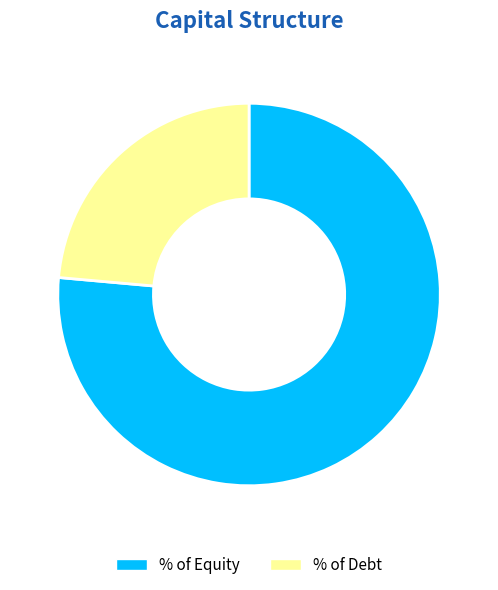

Does % of Debt account for over 50% of the chart?

No